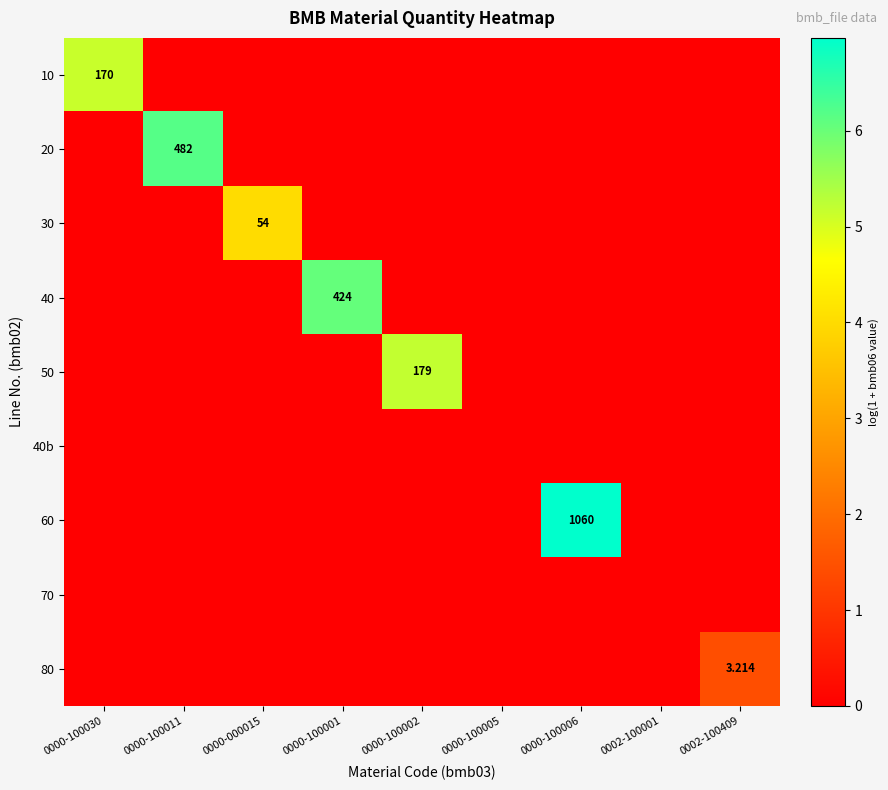

Which series changed the most between 0000-000015 and 0000-100006?

60